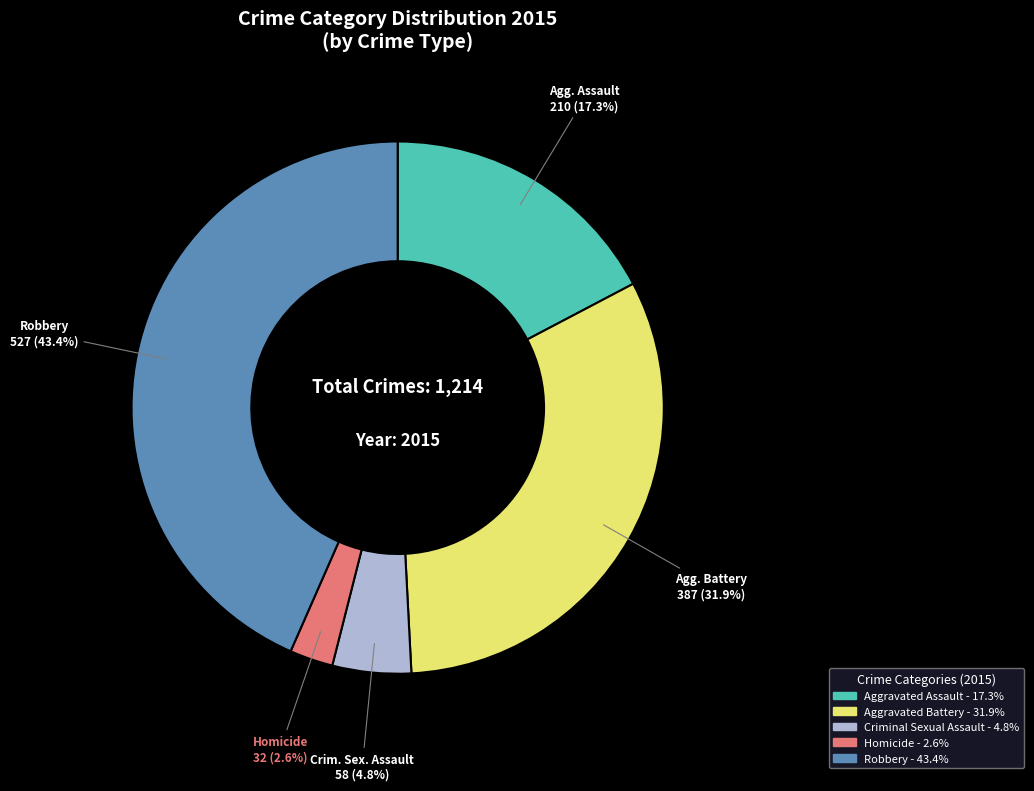

To the nearest percent, what is the average slice percentage?

20%